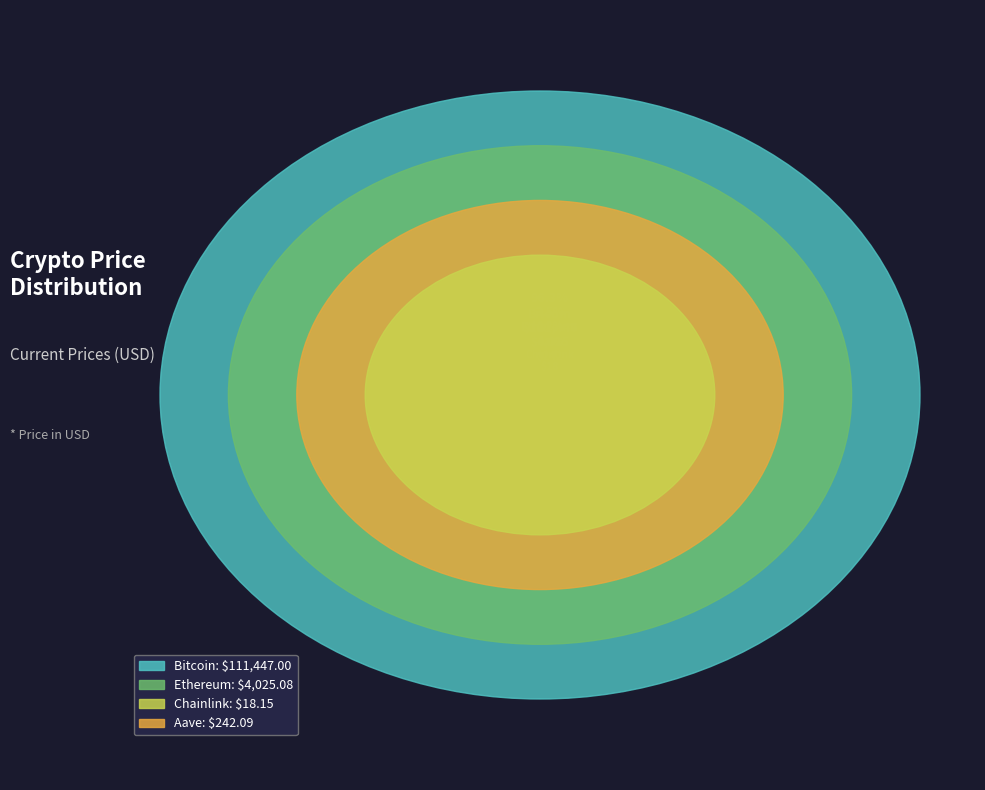

To the nearest percent, what is the difference between the largest and smallest slice percentages?

96%